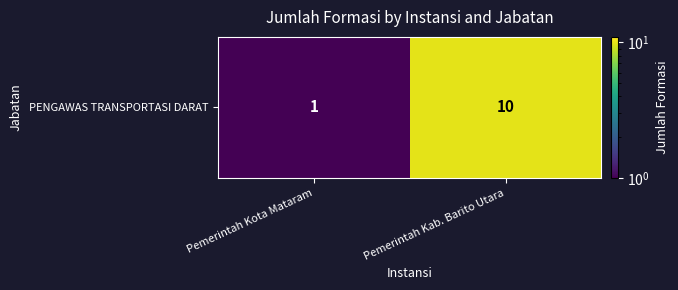

Rank the categories by value from highest to lowest.

Pemerintah Kab. Barito Utara, Pemerintah Kota Mataram